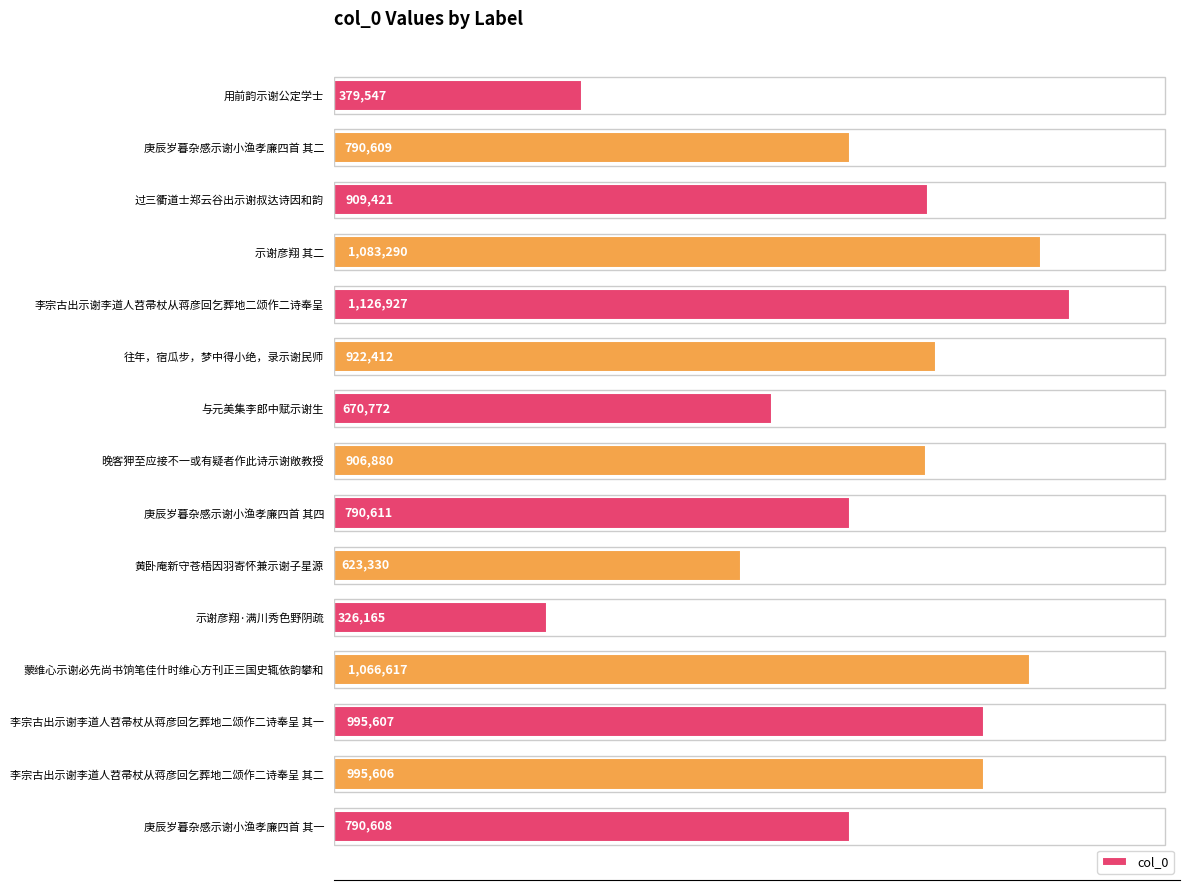

Which category has the highest value across all series?

李宗古出示谢李道人苕帚杖从蒋彦回乞葬地二颂作二诗奉呈